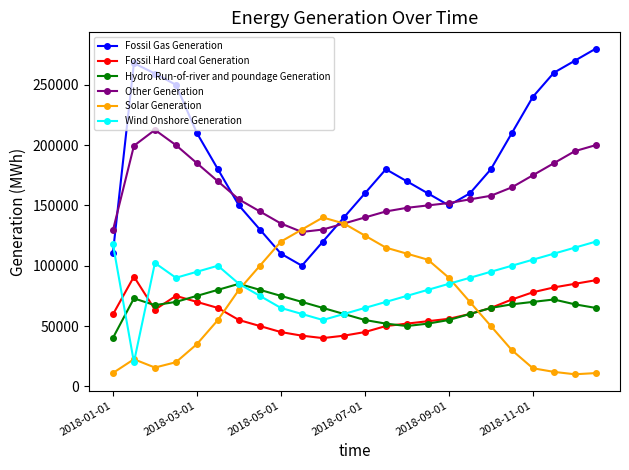

Which series has the widest spread of values?

Fossil Gas Generation